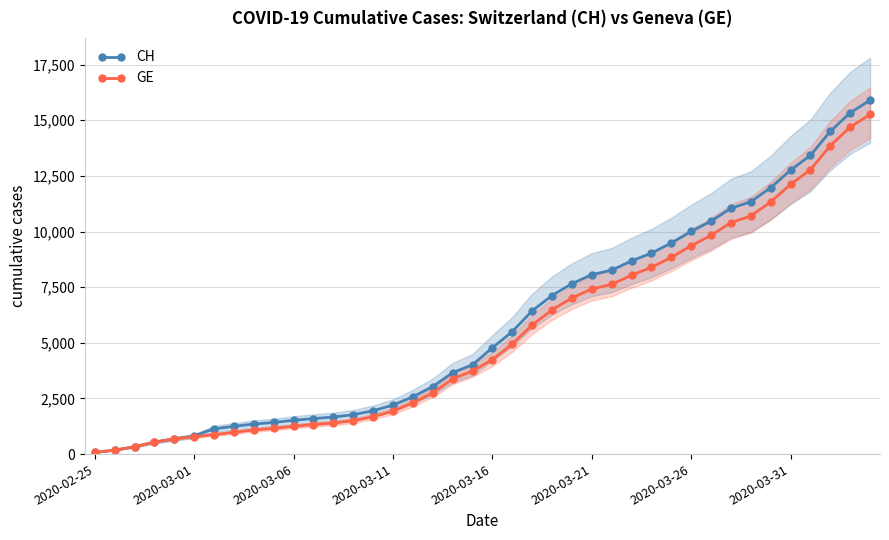

What is the difference between the maximum and minimum values in the CH series?

15827